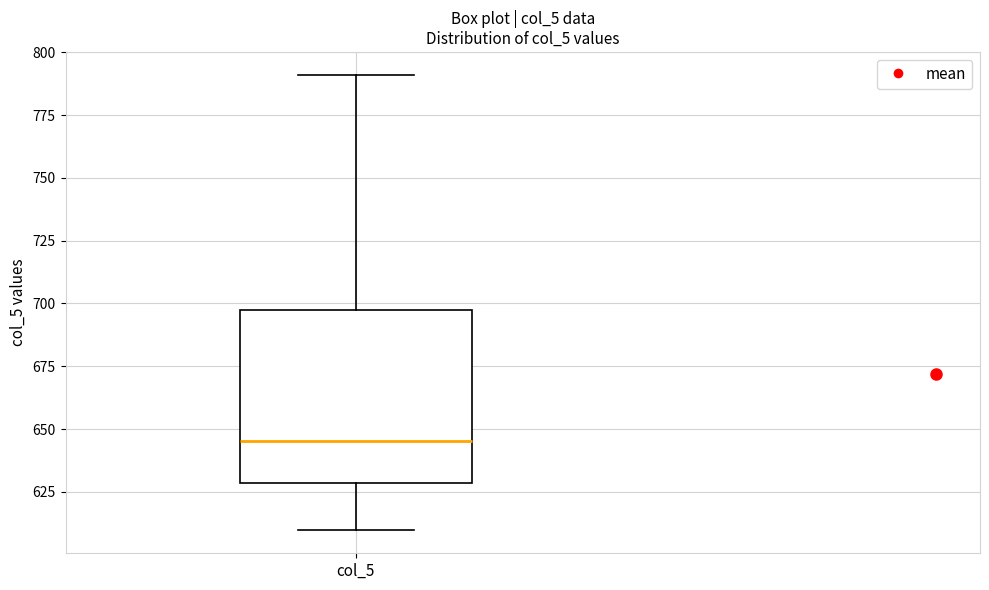

Transcribe this box plot: give where the median line is, the range the box spans, and where the two whiskers end, as read against the y-axis. The values are not printed on the chart, so give them approximately, as read against the axis.

median 645, box 630 to 695, whiskers 610 to 790